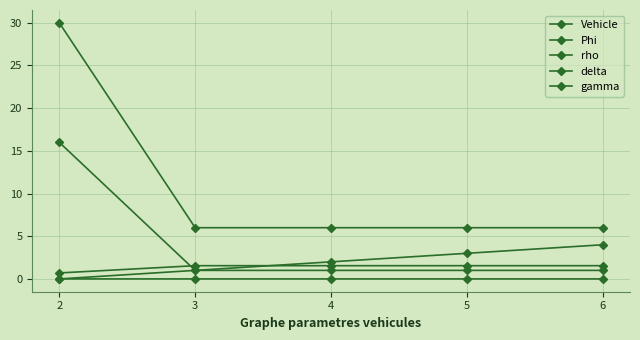

How many series are shown in this chart?

5